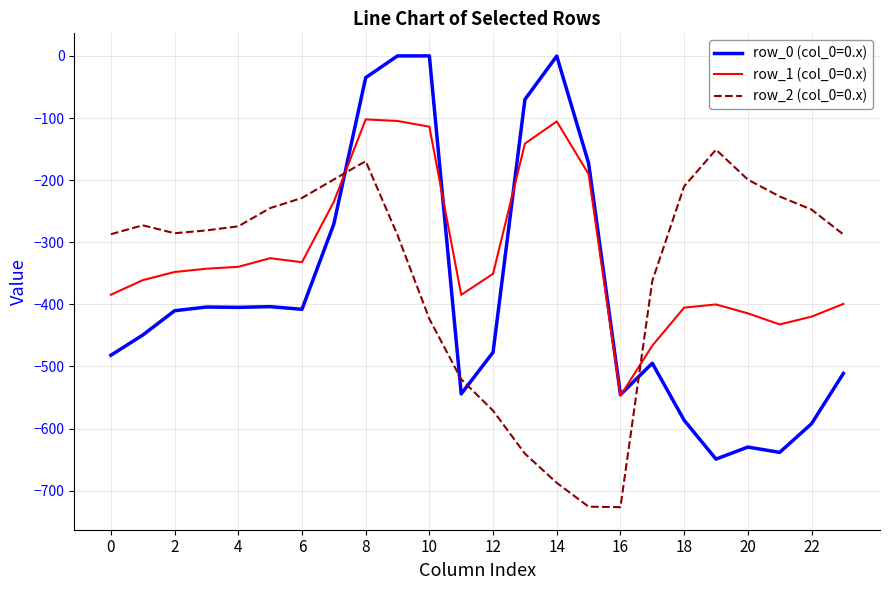

Rank the series by their maximum value, from lowest to highest.

row_2 (col_0=0.x), row_1 (col_0=0.x), row_0 (col_0=0.x)